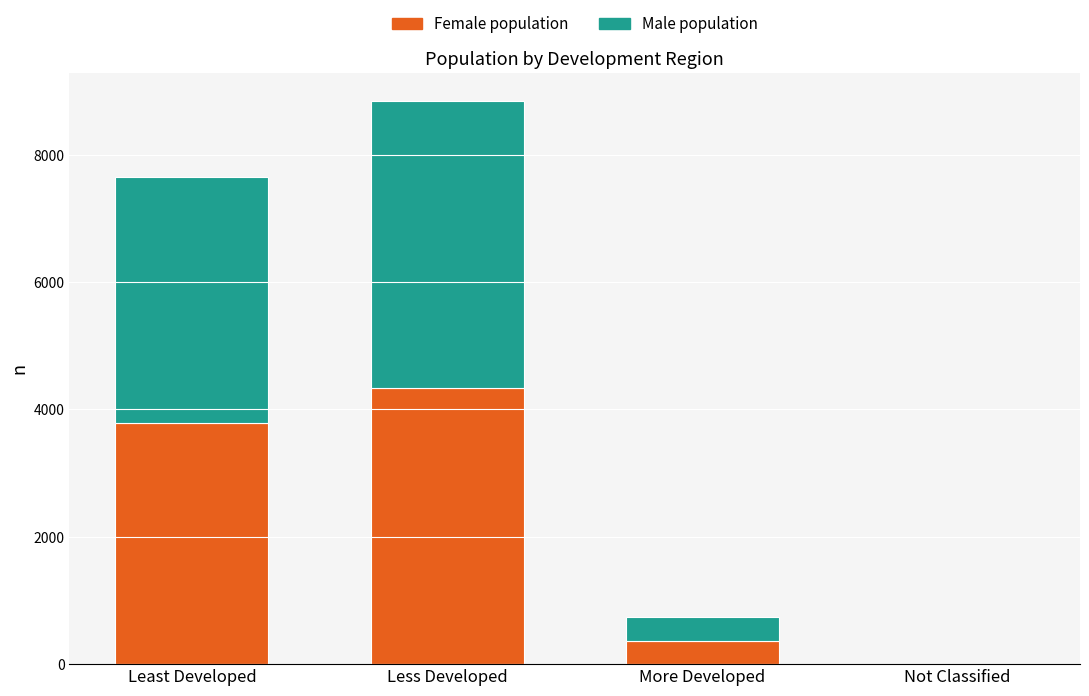

How many data points does each series have?

4